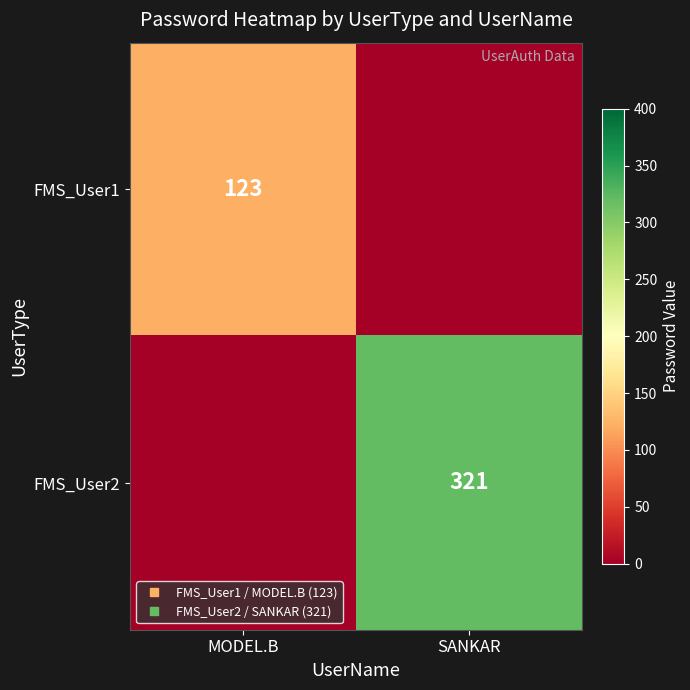

At how many categories does at least one series exceed 307?

1